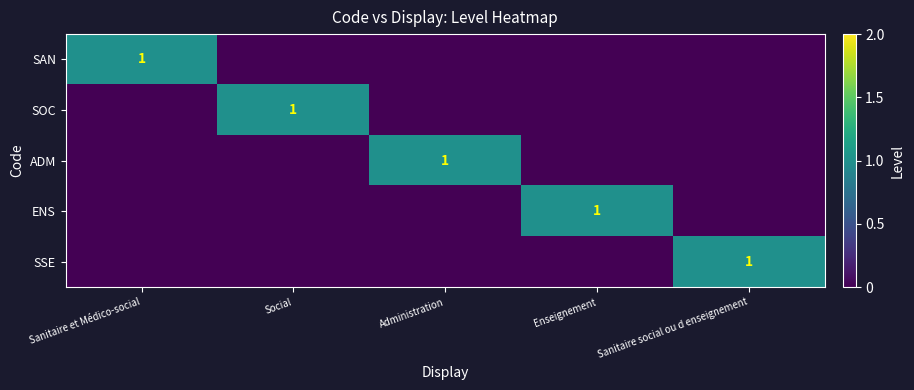

The SAN series shows 1 at Sanitaire et Médico-social. True or false?

True